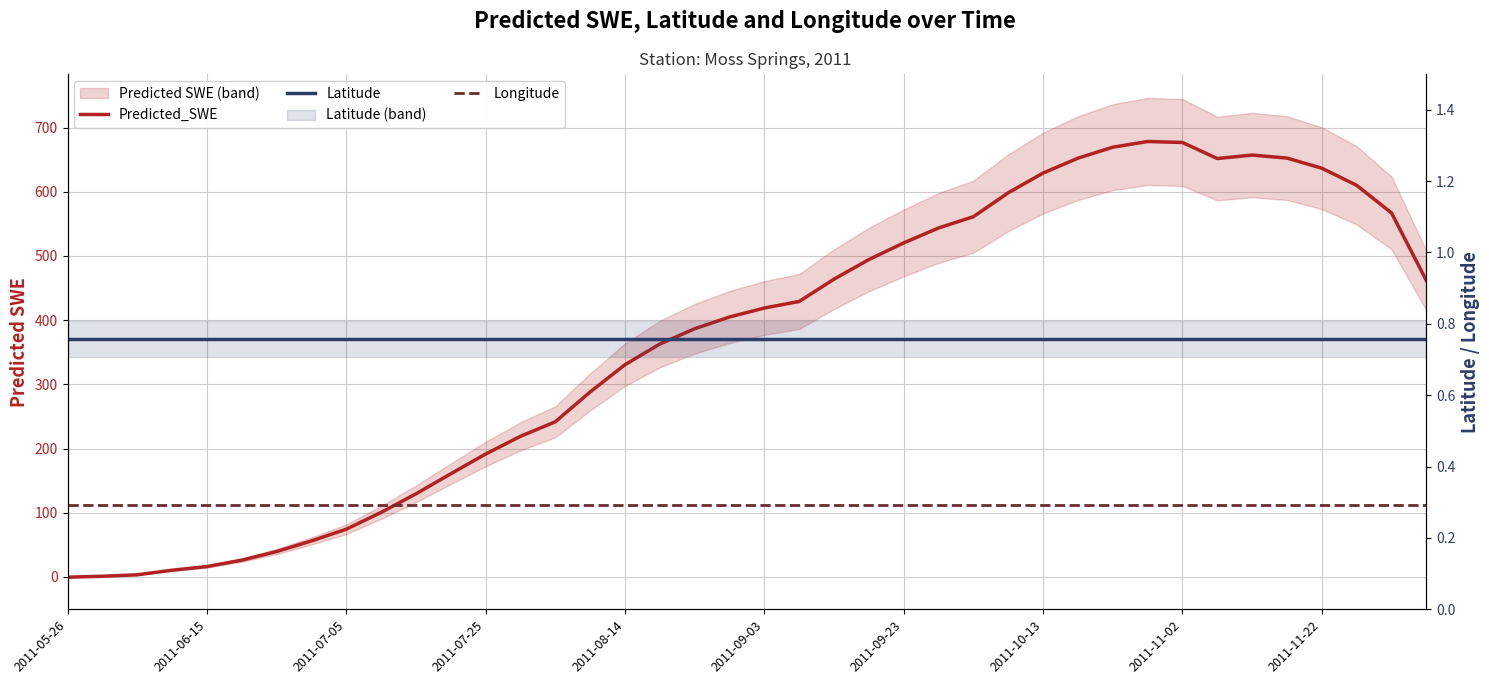

Reading left to right, list all the values displayed in this chart.

Predicted_SWE: -0.3	1.2	3.4	10.5	16.2	26.2	39.7	56.2	74.4	100.6	129.5	160.7	191.5	219.1	241.7	288.2	330.6	362.8	386.7	404.9	418.9	429.1	463.9	494.4	520.3	543.6	561.1	598.4	629.1	652.3	669.4	678.2	676.7	651.7	657.1	652.4	636.6	610.0	567.0	461.8
Latitude: 0.8	0.8	0.8	0.8	0.8	0.8	0.8	0.8	0.8	0.8	0.8	0.8	0.8	0.8	0.8	0.8	0.8	0.8	0.8	0.8	0.8	0.8	0.8	0.8	0.8	0.8	0.8	0.8	0.8	0.8	0.8	0.8	0.8	0.8	0.8	0.8	0.8	0.8	0.8	0.8
Longitude: 0.3	0.3	0.3	0.3	0.3	0.3	0.3	0.3	0.3	0.3	0.3	0.3	0.3	0.3	0.3	0.3	0.3	0.3	0.3	0.3	0.3	0.3	0.3	0.3	0.3	0.3	0.3	0.3	0.3	0.3	0.3	0.3	0.3	0.3	0.3	0.3	0.3	0.3	0.3	0.3